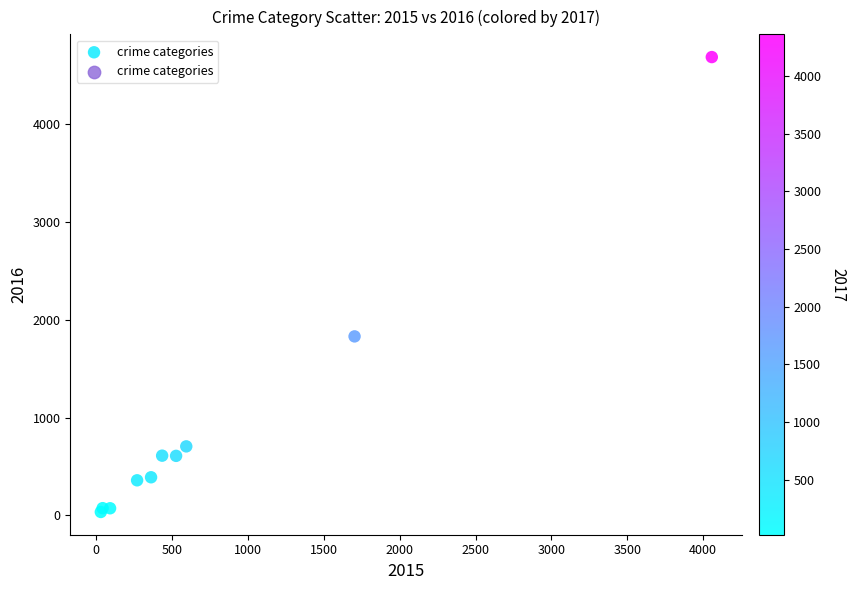

What Y value in the scatter plot is closest to 2361?

1831